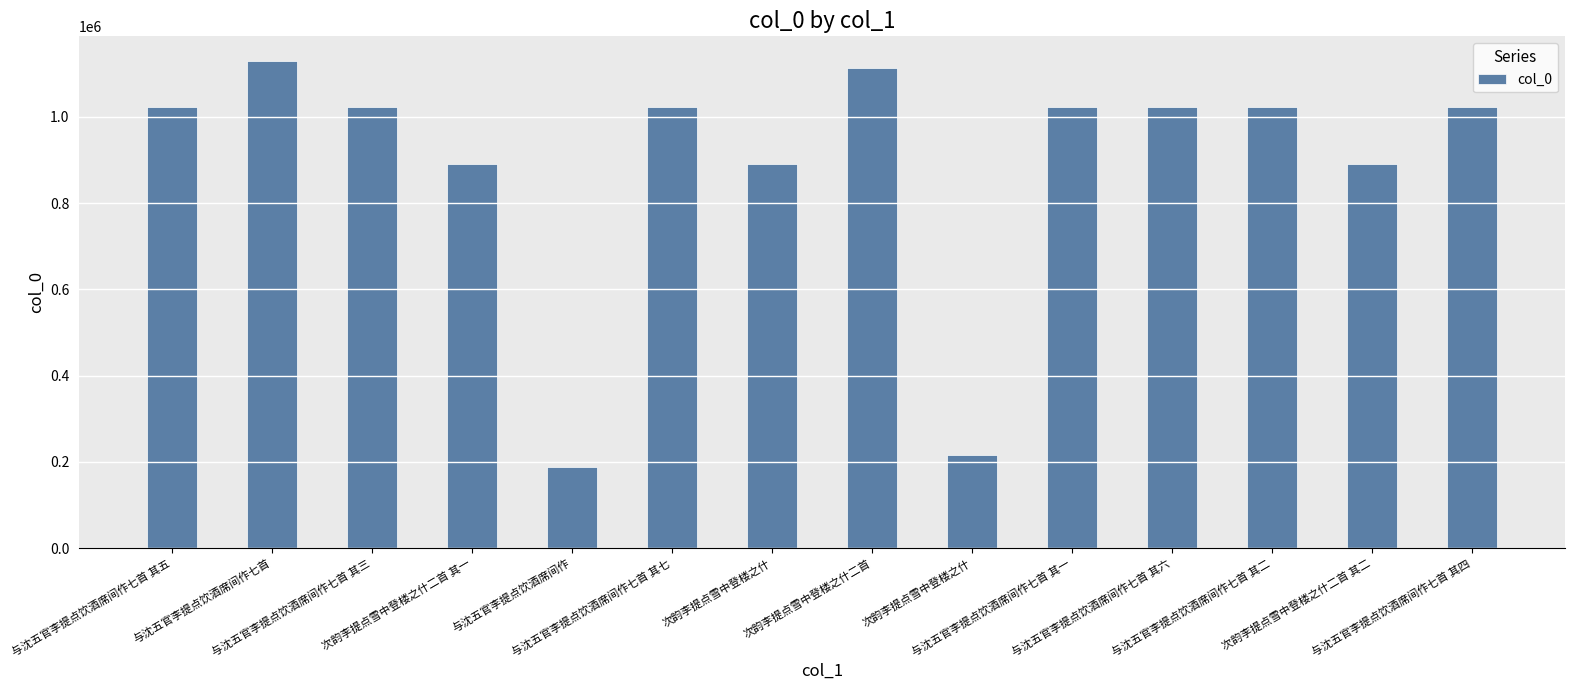

Count the number of categories in the chart.

14